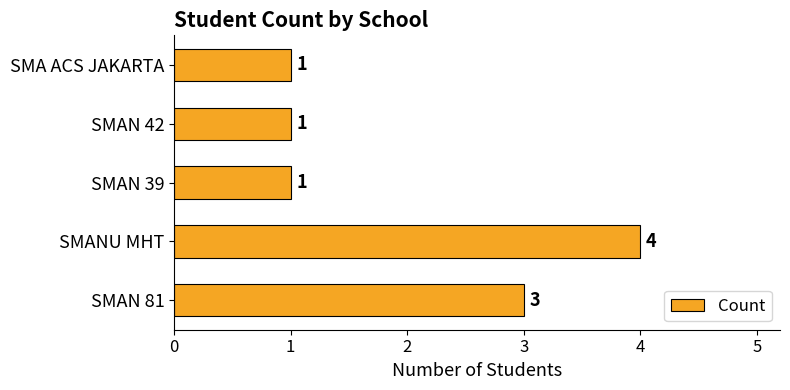

What is the sum of all values?

10